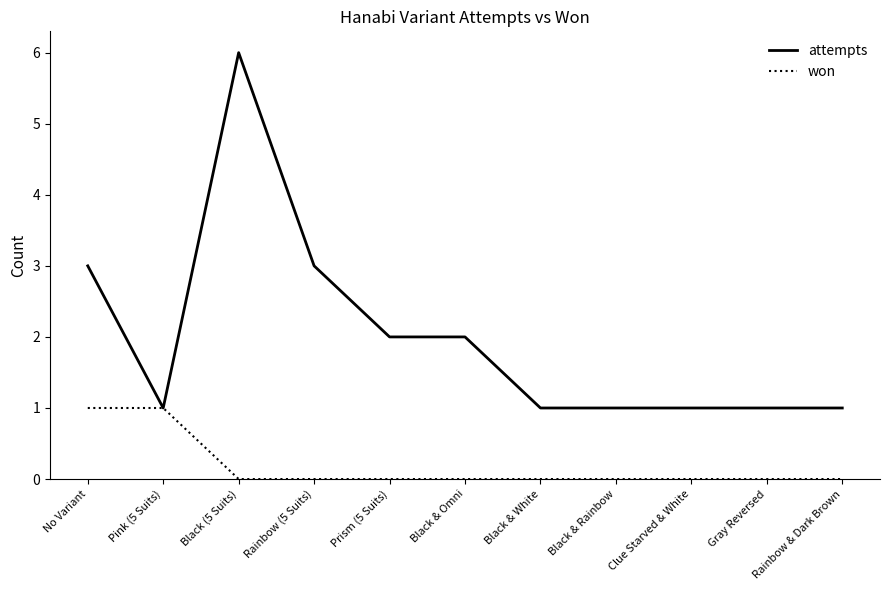

Read the attempts value at Black & Omni.

2